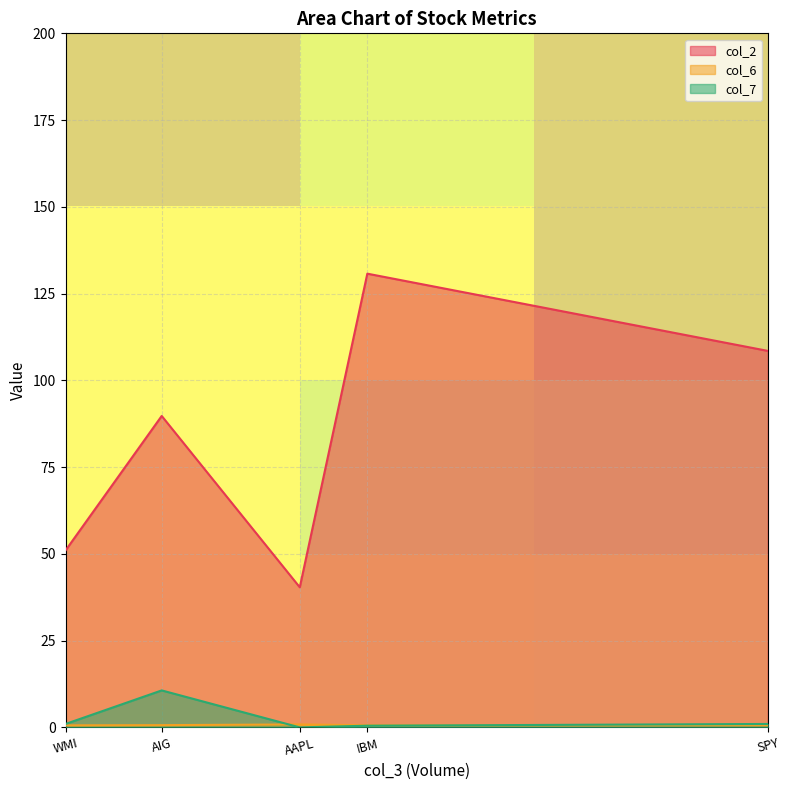

The col_7 series shows 10.7 at AIG. True or false?

True